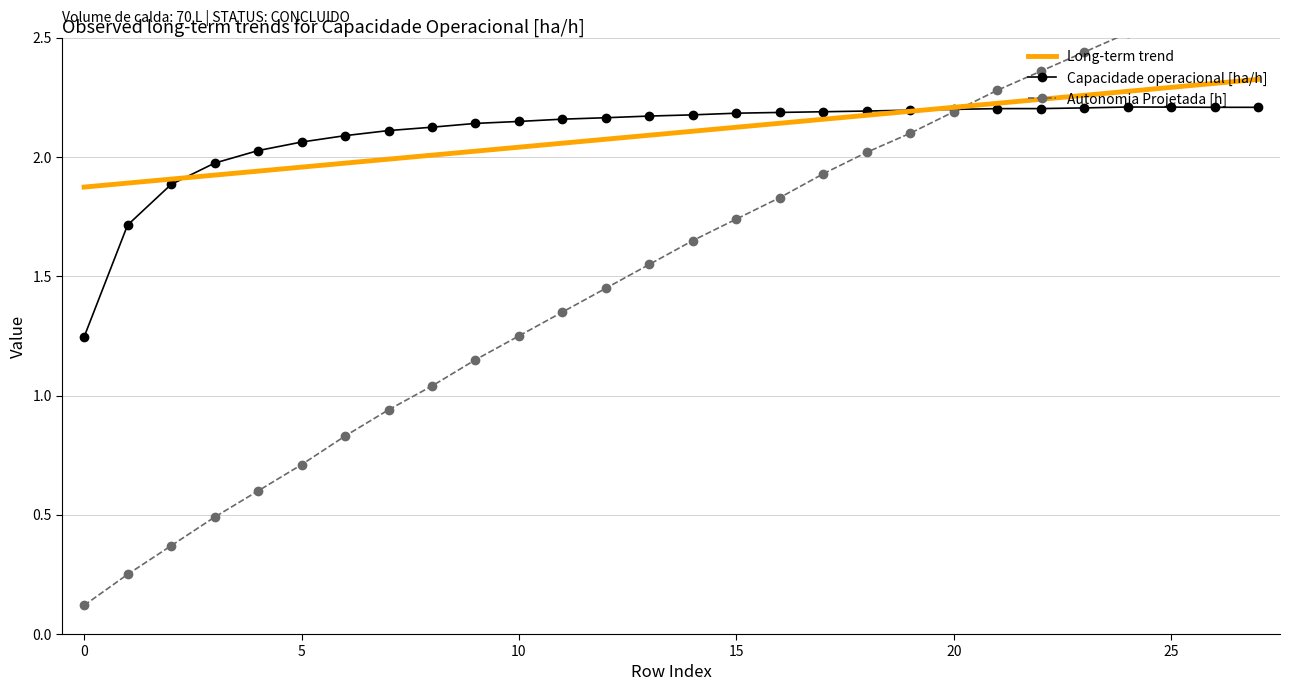

List the series in order of their peak value, highest first.

Autonomia Projetada [h], Long-term trend, Capacidade operacional [ha/h]